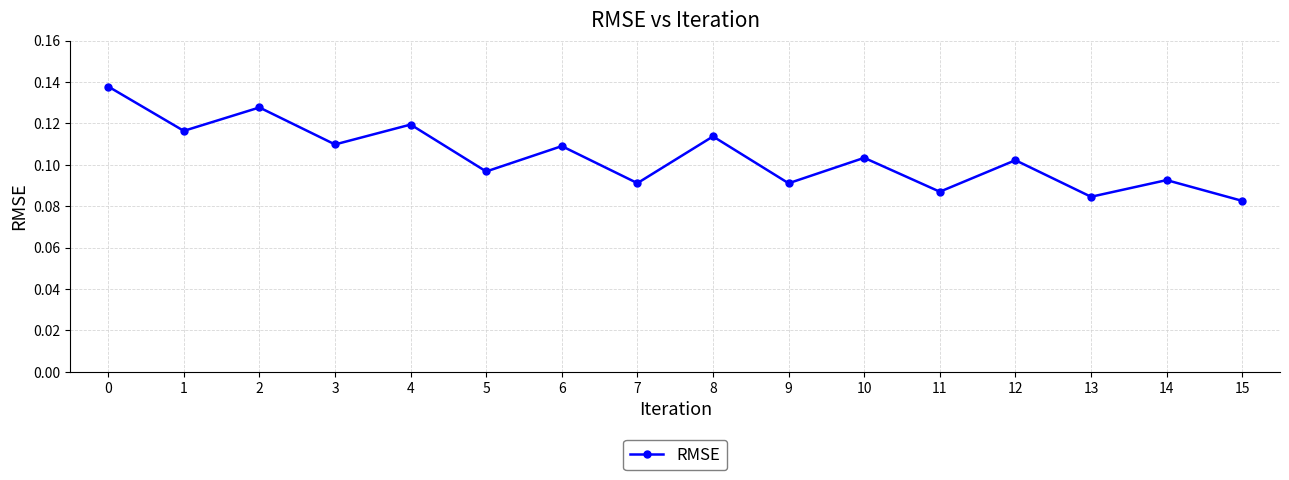

What is the sum of all values?

1.7